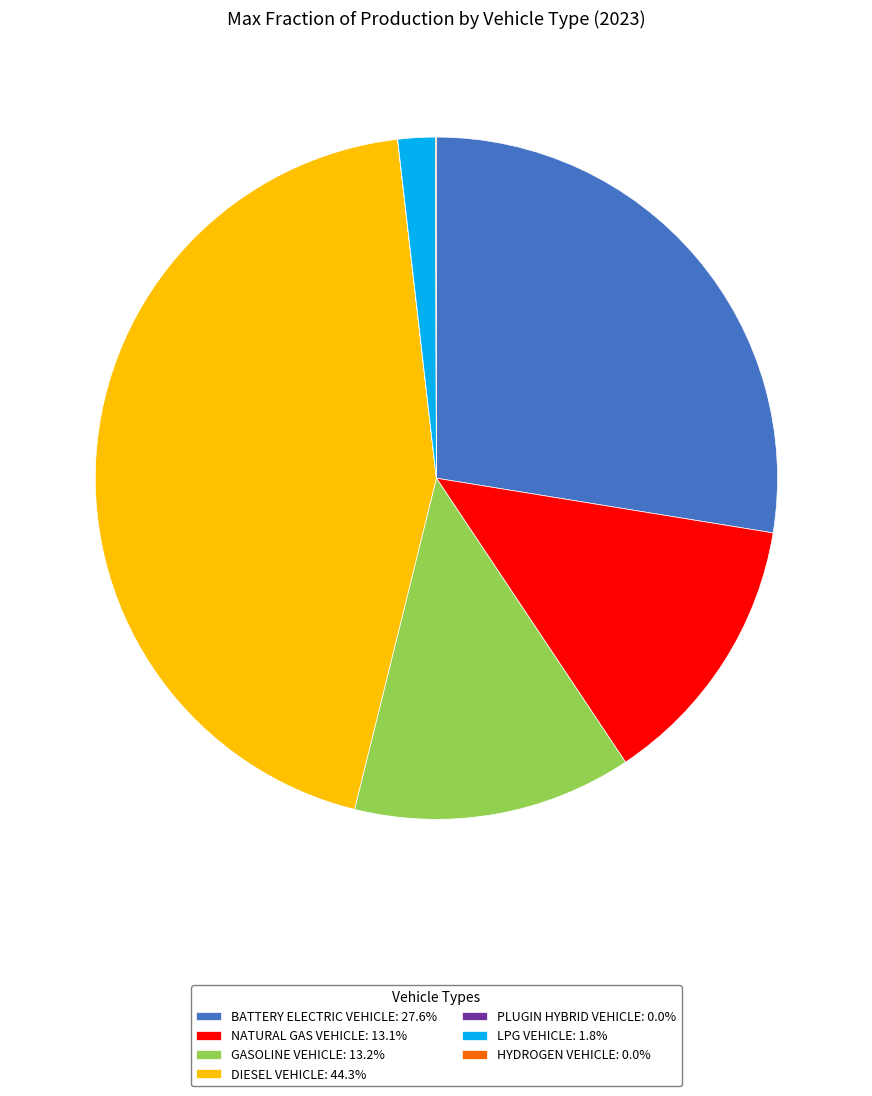

Does any single category account for the majority?

No